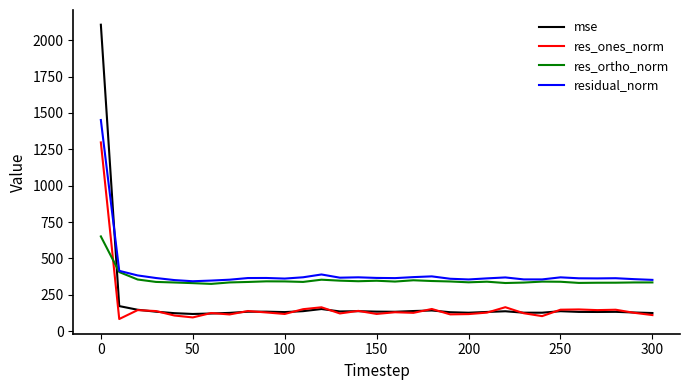

After their last crossing, which series has the higher values: res_ones_norm or res_ortho_norm?

res_ortho_norm